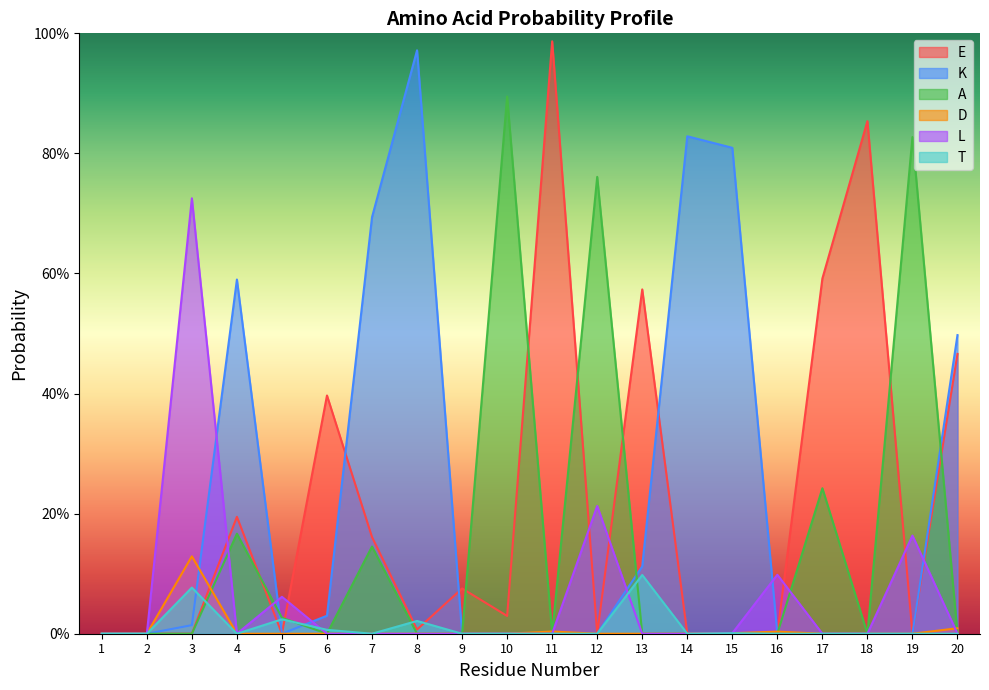

At 10, list the series in order from smallest to largest.

K, D, L, T, E, A